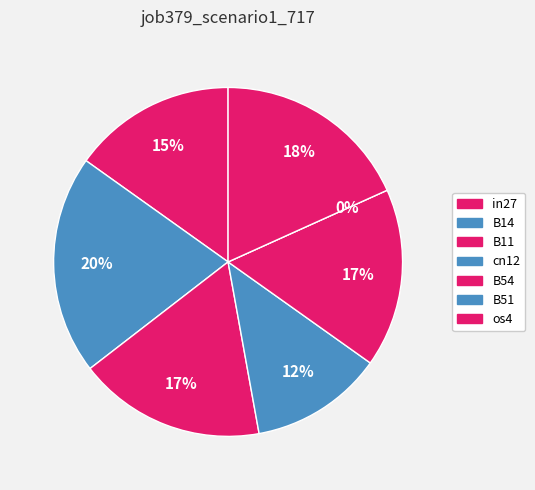

Is it true that B11 is 17% of the pie?

True